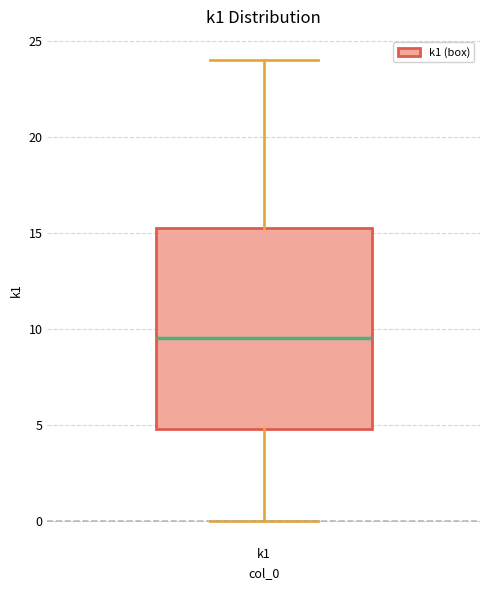

Read this box plot against the y-axis: the position of the median line, the range covered by the box, and the ends of both whiskers. The values are not printed on the chart, so give them approximately, as read against the axis.

median 9.5, box 5.0 to 15.5, whiskers 0.0 to 24.0